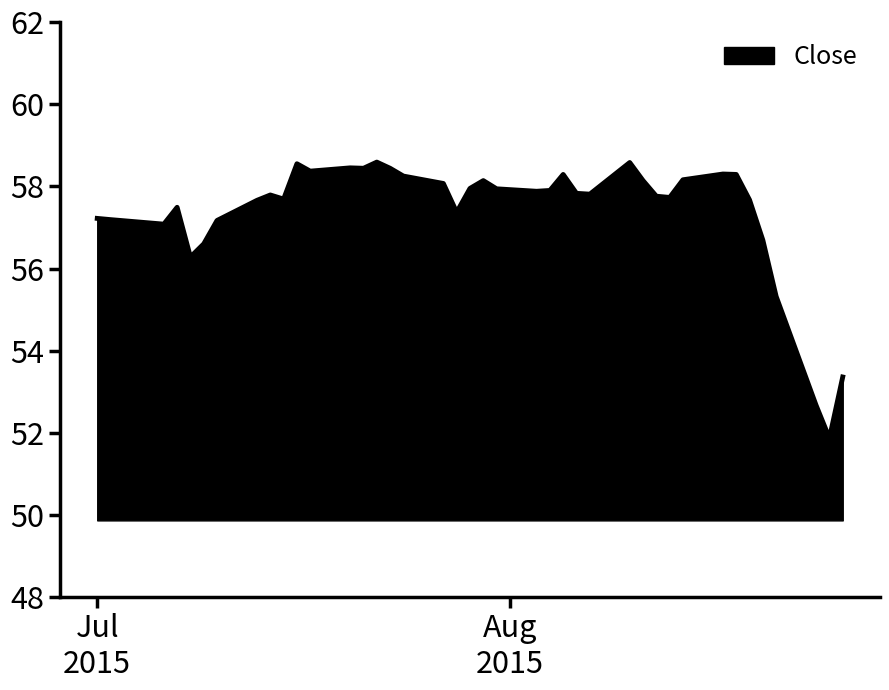

What is the difference between the maximum and minimum values?

6.7